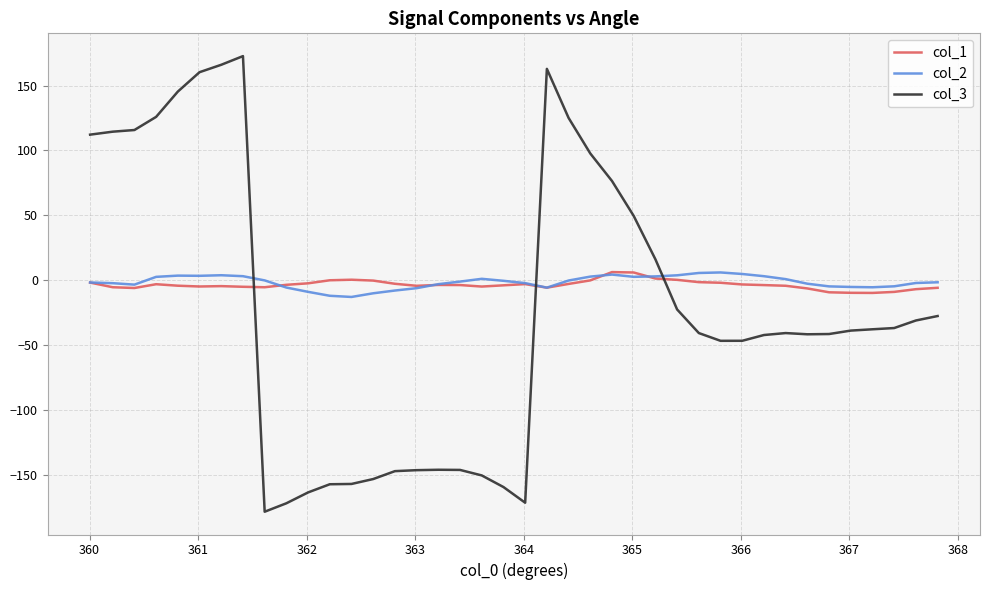

What is the maximum value for col_3?

172.7